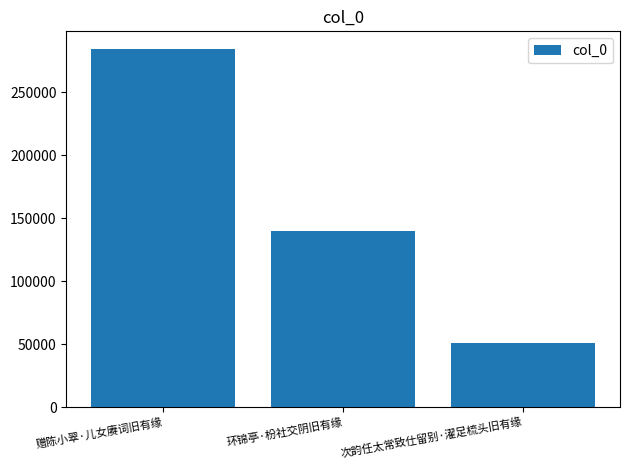

Which has a higher value, 次韵任太常致仕留别·濯足梳头旧有缘 or 环锦亭·枌社交阴旧有缘?

环锦亭·枌社交阴旧有缘